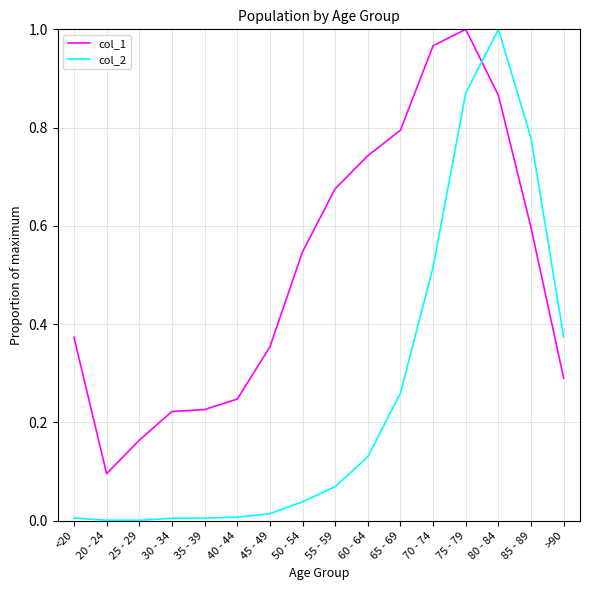

At how many categories does at least one series exceed 0?

16